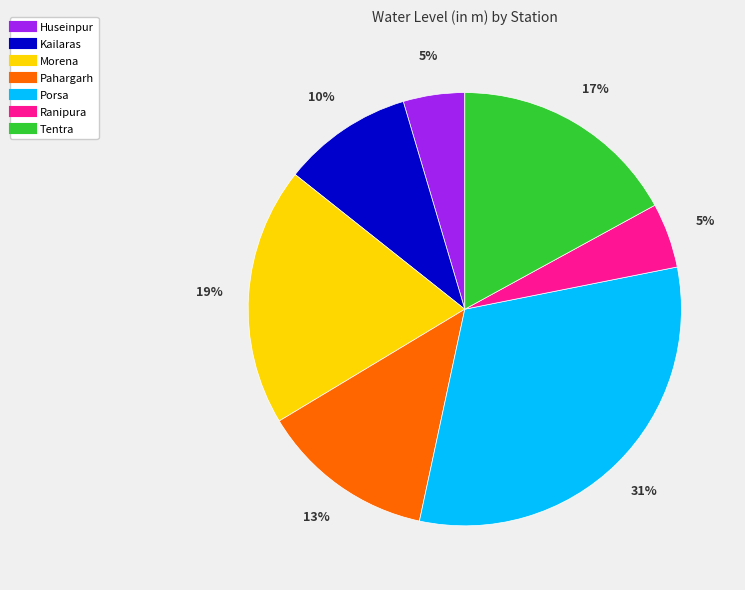

Does Huseinpur represent more than half of the total?

No